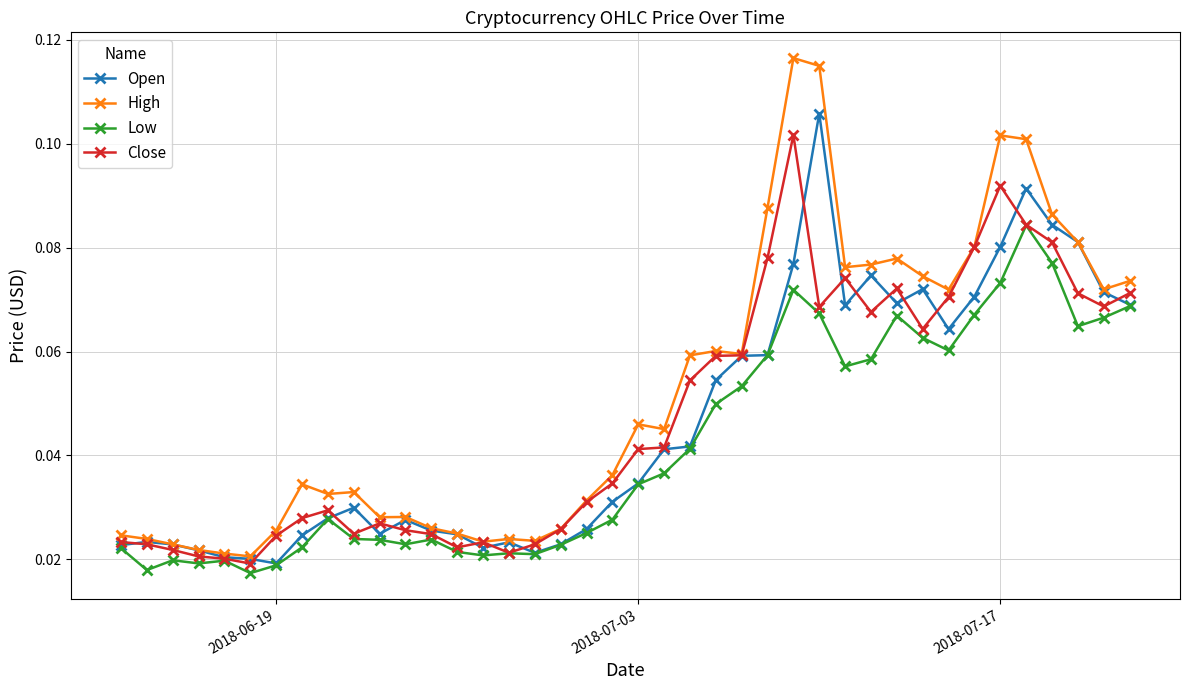

Count the High values in the range 0 to 1.

40